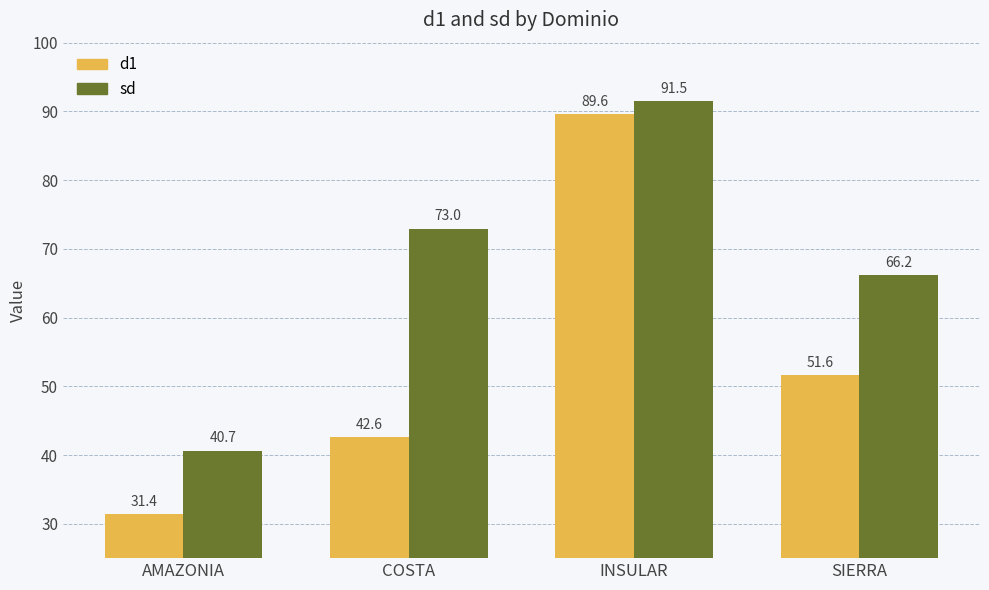

Where is sd nearest to the value 66?

SIERRA